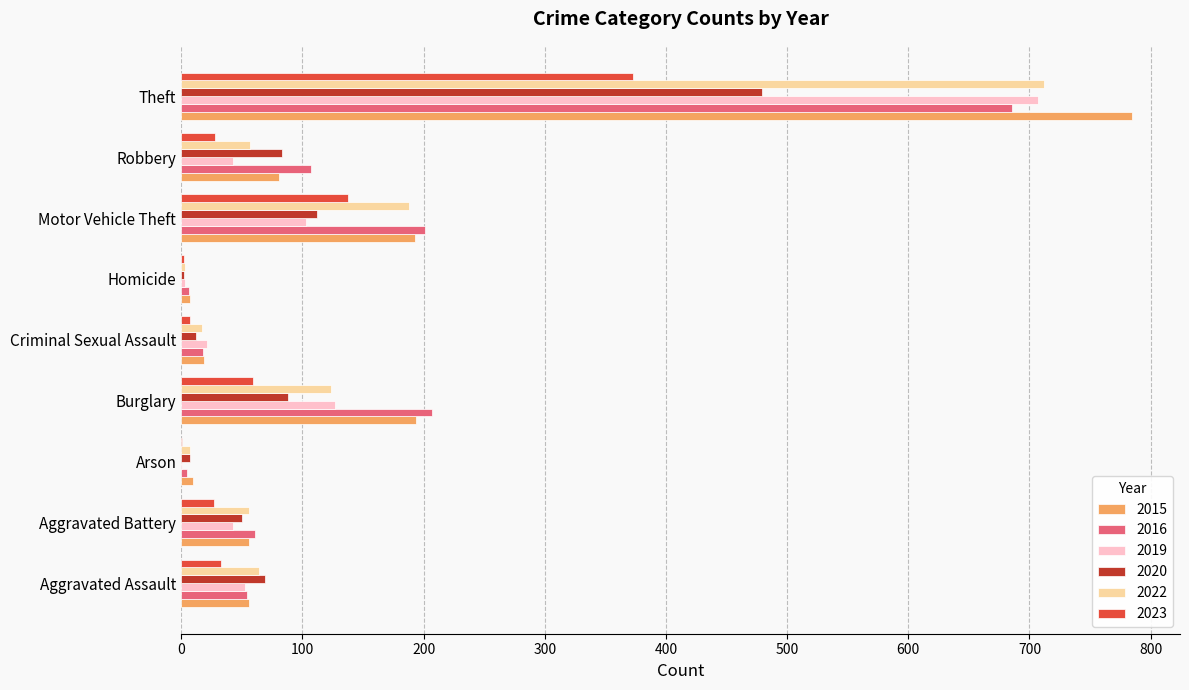

True or false: 2023 has a value of 100 at Burglary.

False